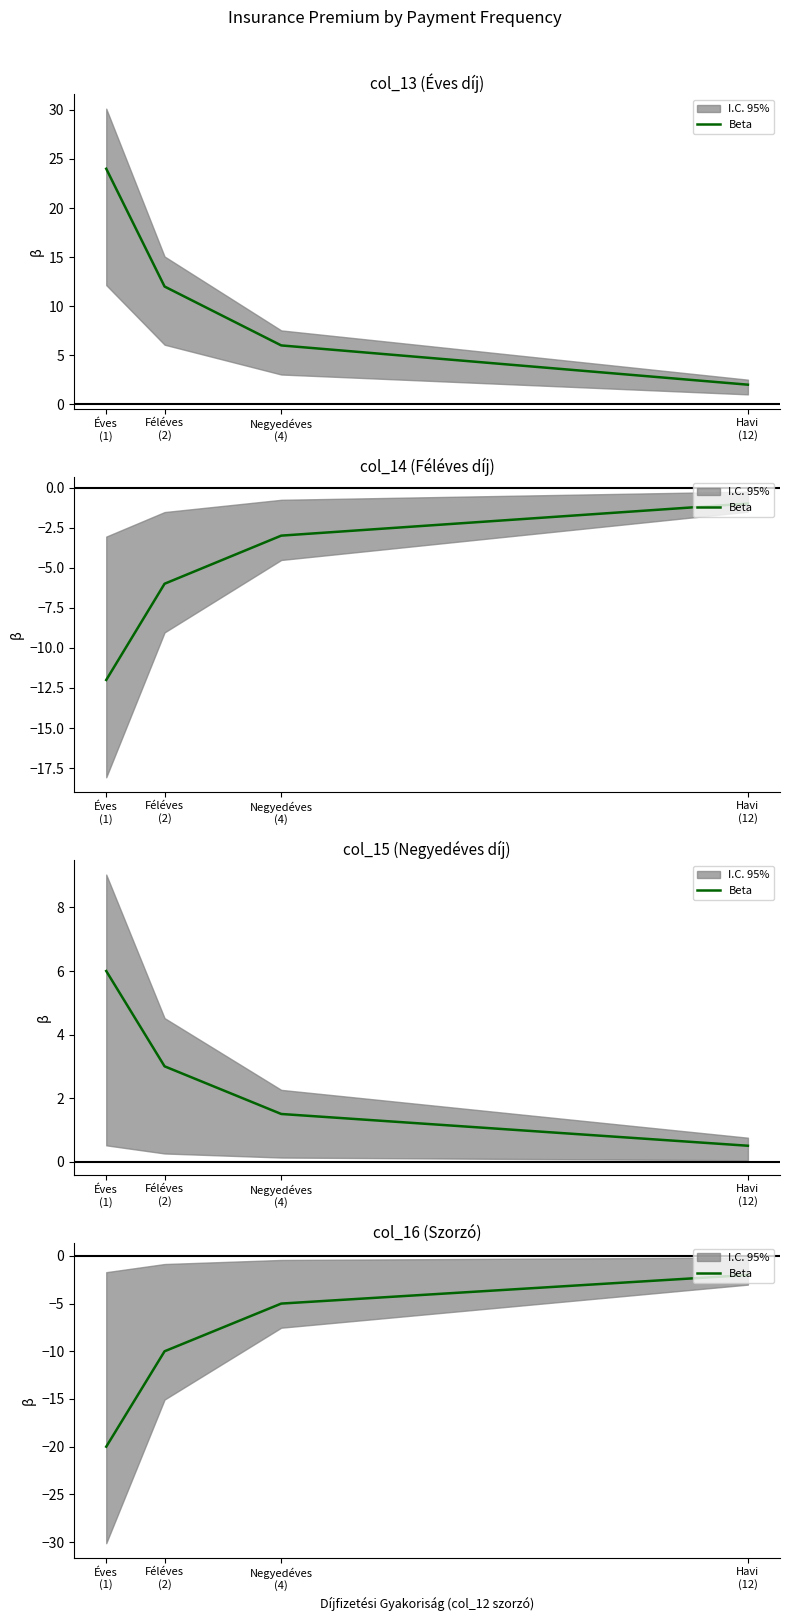

What is the label of the 3rd point from the left?

Negyedéves
(4)